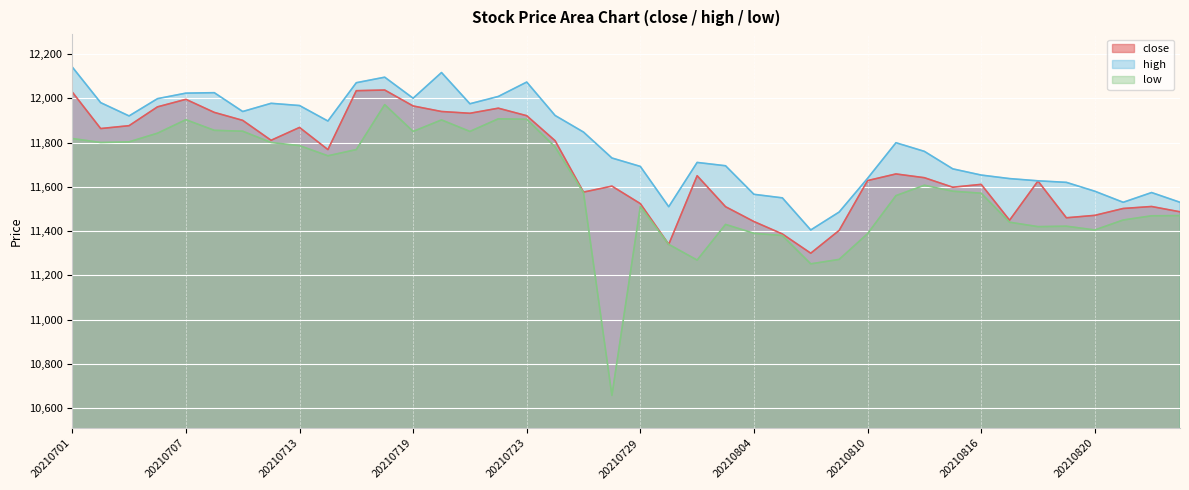

Reading left to right, extract all data points from this chart.

close: 20210701=12028	20210702=11863	20210705=11876	20210706=11961	20210707=11995	20210708=11936	20210709=11900	20210712=11810	20210713=11868	20210714=11768	20210715=12034	20210716=12037	20210719=11965	20210720=11940	20210721=11932	20210722=11955	20210723=11921	20210726=11808	20210727=11576	20210728=11603	20210729=11524	20210730=11340	20210802=11650	20210803=11510	20210804=11443	20210805=11387	20210806=11300	20210809=11403	20210810=11628	20210811=11658	20210812=11641	20210813=11598	20210816=11611	20210817=11449	20210818=11626	20210819=11460	20210820=11471	20210823=11502	20210824=11511	20210825=11487
high: 20210701=12141	20210702=11980	20210705=11920	20210706=11998	20210707=12023	20210708=12025	20210709=11940	20210712=11977	20210713=11967	20210714=11897	20210715=12070	20210716=12095	20210719=12000	20210720=12116	20210721=11975	20210722=12008	20210723=12073	20210726=11922	20210727=11847	20210728=11730	20210729=11692	20210730=11510	20210802=11710	20210803=11695	20210804=11566	20210805=11550	20210806=11405	20210809=11486	20210810=11638	20210811=11799	20210812=11760	20210813=11681	20210816=11653	20210817=11637	20210818=11627	20210819=11620	20210820=11580	20210823=11530	20210824=11574	20210825=11530
low: 20210701=11818	20210702=11800	20210705=11803	20210706=11842	20210707=11903	20210708=11855	20210709=11851	20210712=11800	20210713=11786	20210714=11740	20210715=11768	20210716=11971	20210719=11850	20210720=11902	20210721=11850	20210722=11907	20210723=11905	20210726=11780	20210727=11573	20210728=10658	20210729=11511	20210730=11340	20210802=11269	20210803=11430	20210804=11390	20210805=11380	20210806=11252	20210809=11272	20210810=11388	20210811=11560	20210812=11607	20210813=11580	20210816=11571	20210817=11440	20210818=11420	20210819=11422	20210820=11405	20210823=11450	20210824=11469	20210825=11470